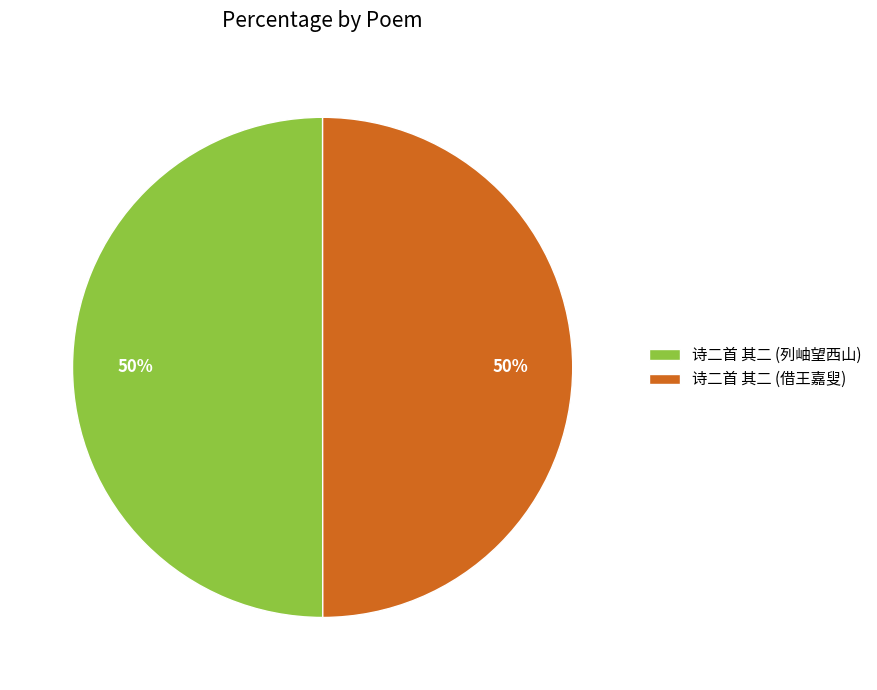

To the nearest percent, what portion does 诗二首 其二 (列岫望西山) represent?

50%